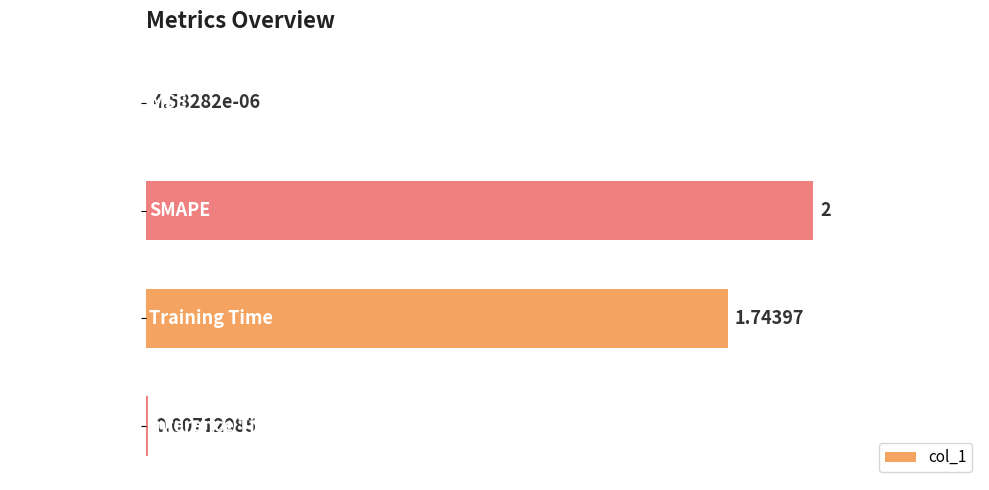

At which label is the value closest to 1?

Training Time